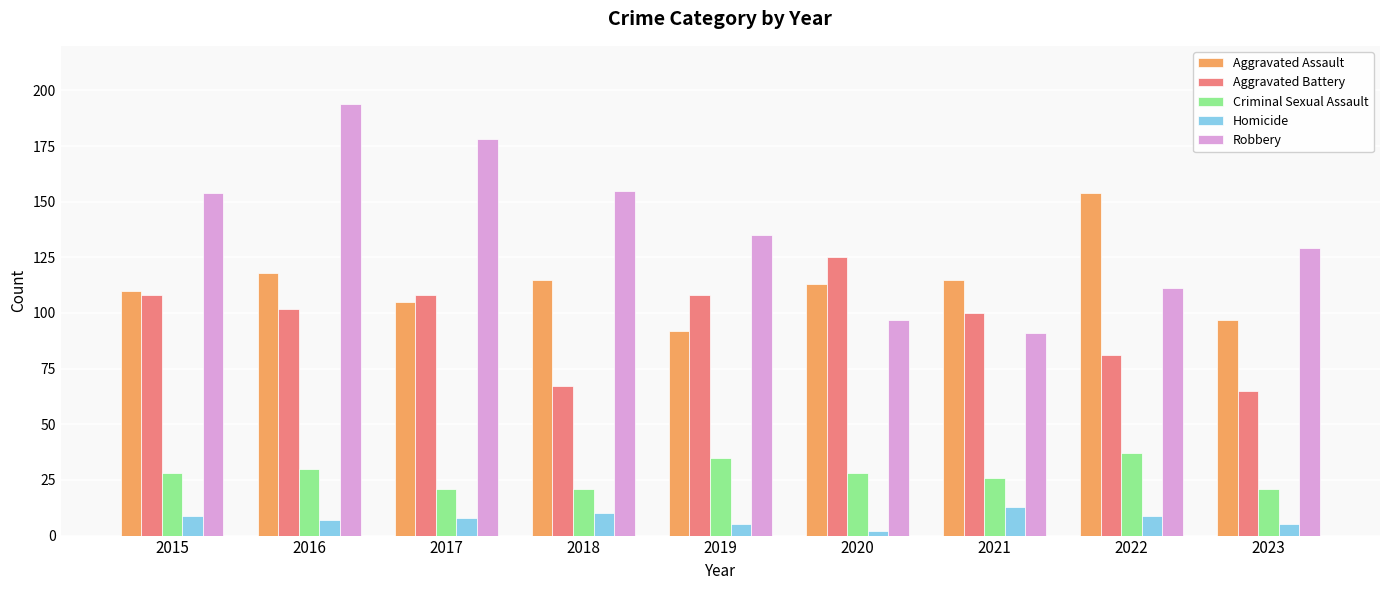

What is the difference between the maximum and minimum values in the Aggravated Assault series?

62